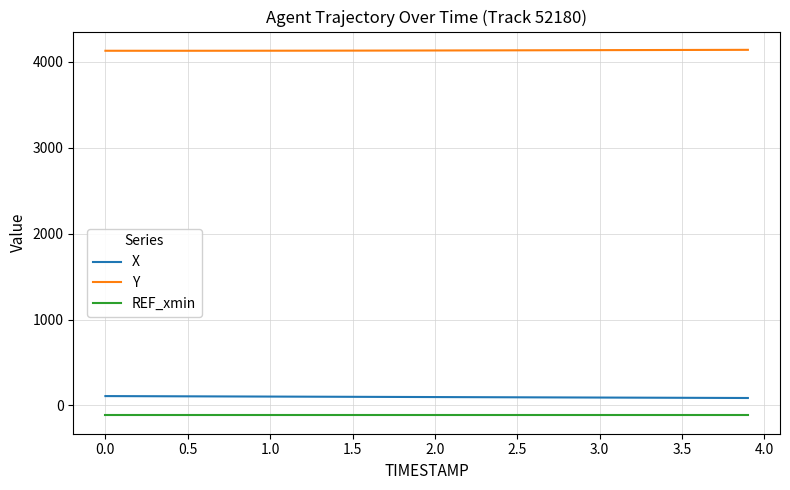

List the series in order of their peak value, highest first.

Y, X, REF_xmin